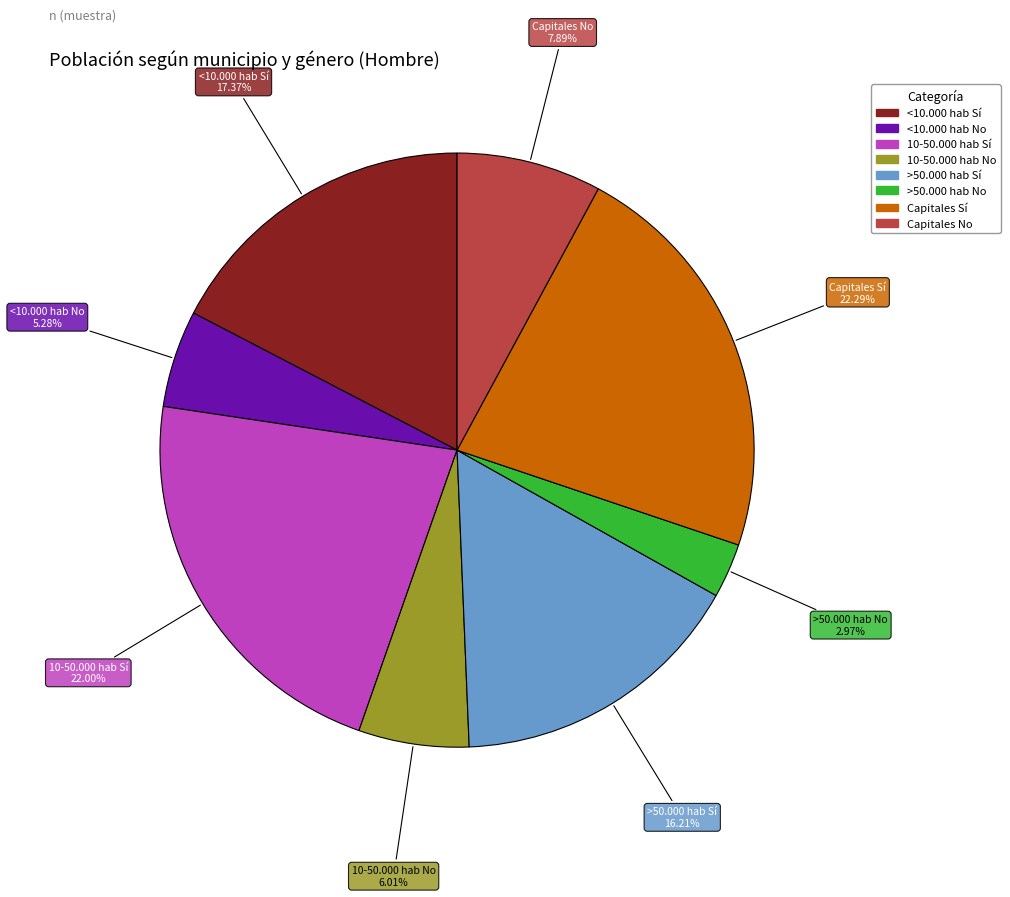

How many slices are in this pie chart?

8